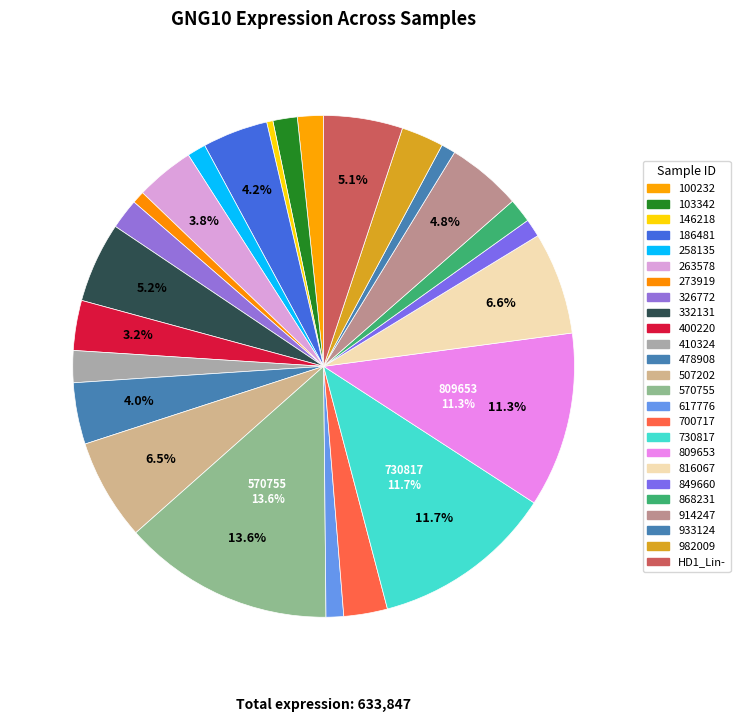

Which category has the biggest portion of the pie?

570755